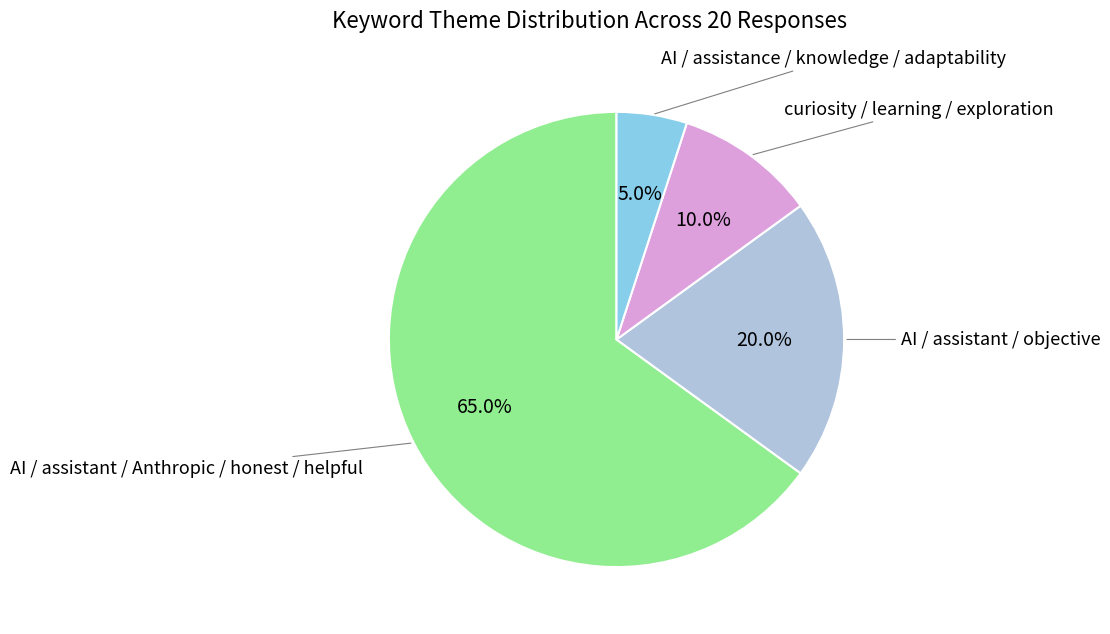

Is there any slice that represents more than half of the pie?

Yes